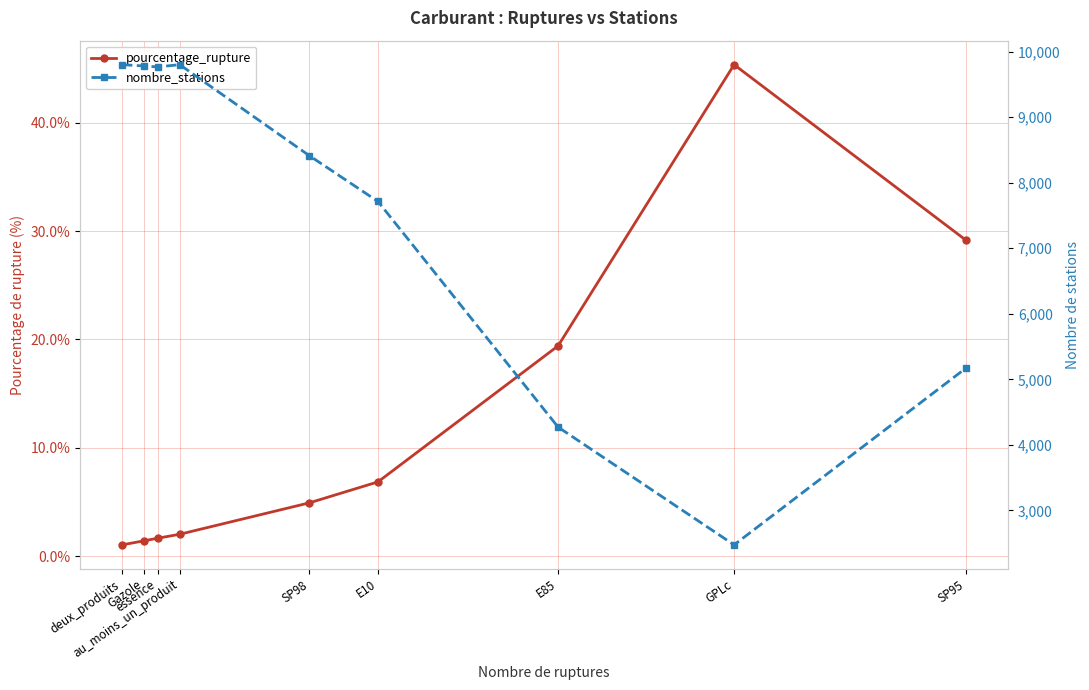

Between deux_produits and E85, which is larger?

E85